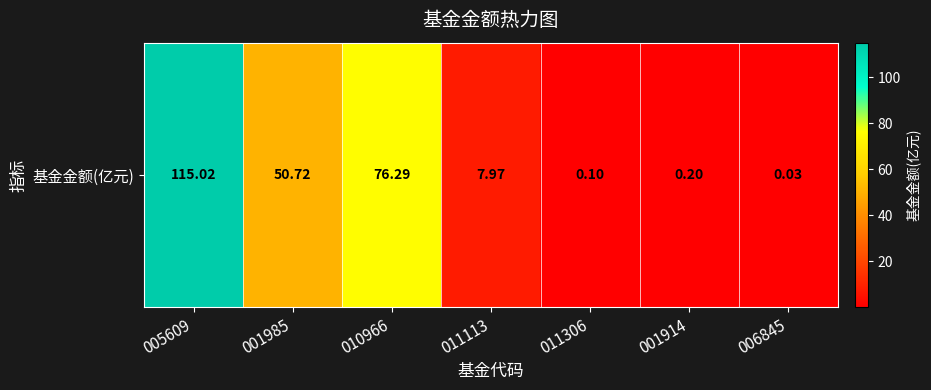

How many values are below 7?

3